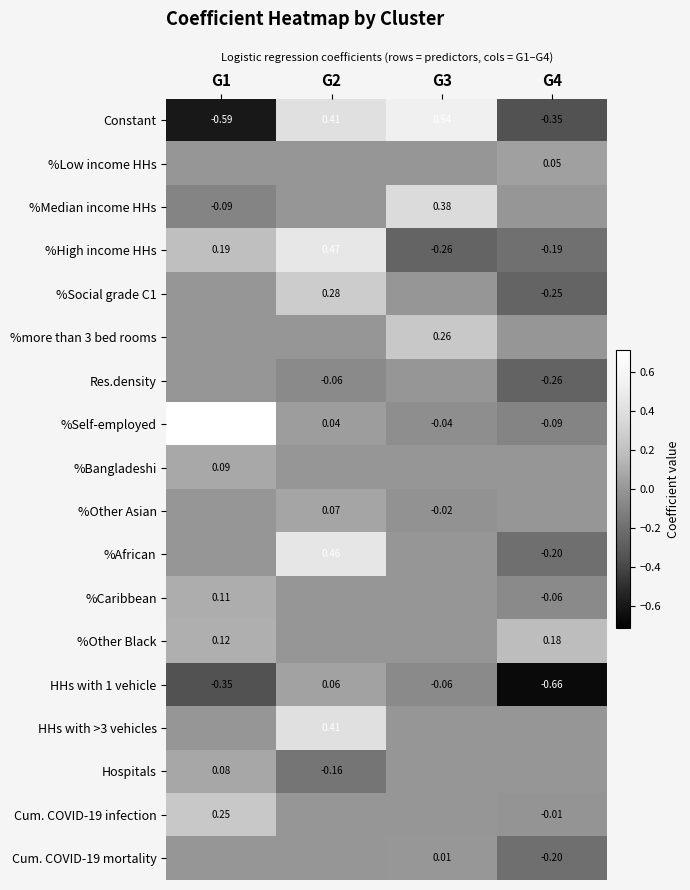

Is it true that %more than 3 bed rooms equals 0.2 at G1?

False